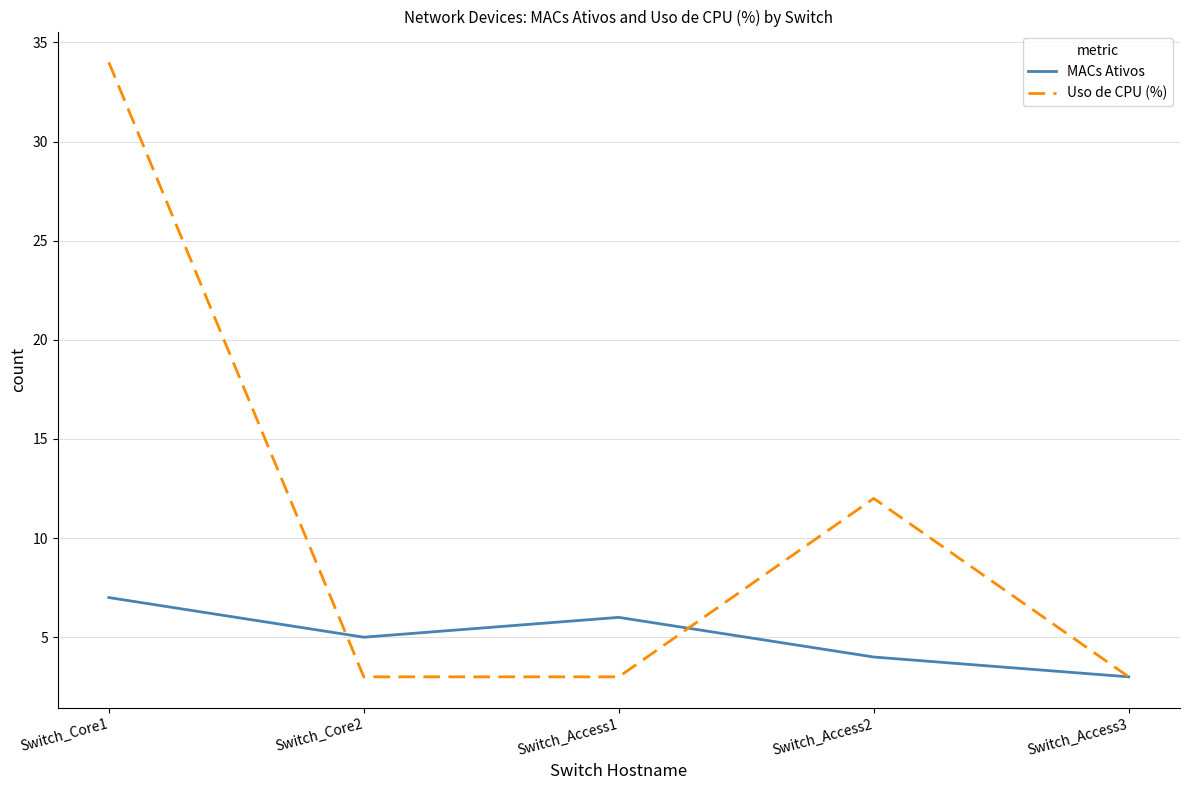

Which series has the largest range (max minus min)?

Uso de CPU (%)